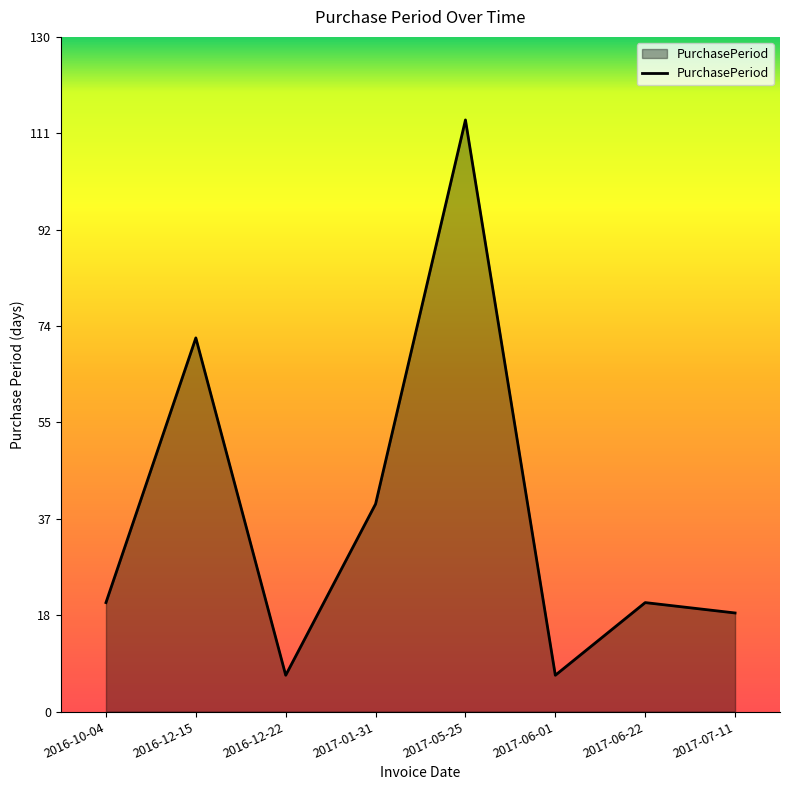

The chart shows a value of 7 at 2016-12-22. True or false?

True